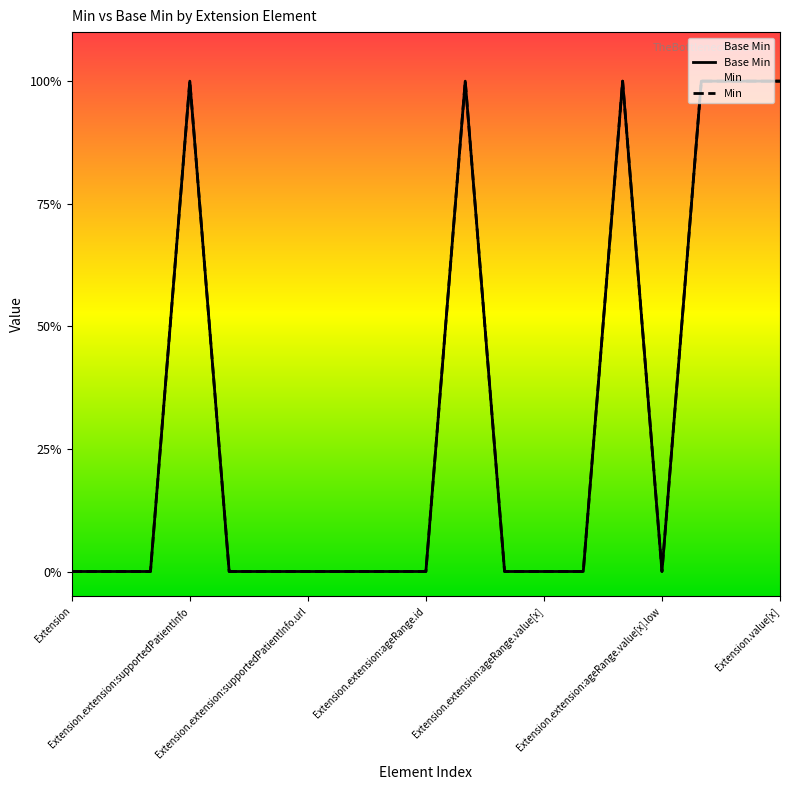

How many interior local peaks does the Min series have?

3